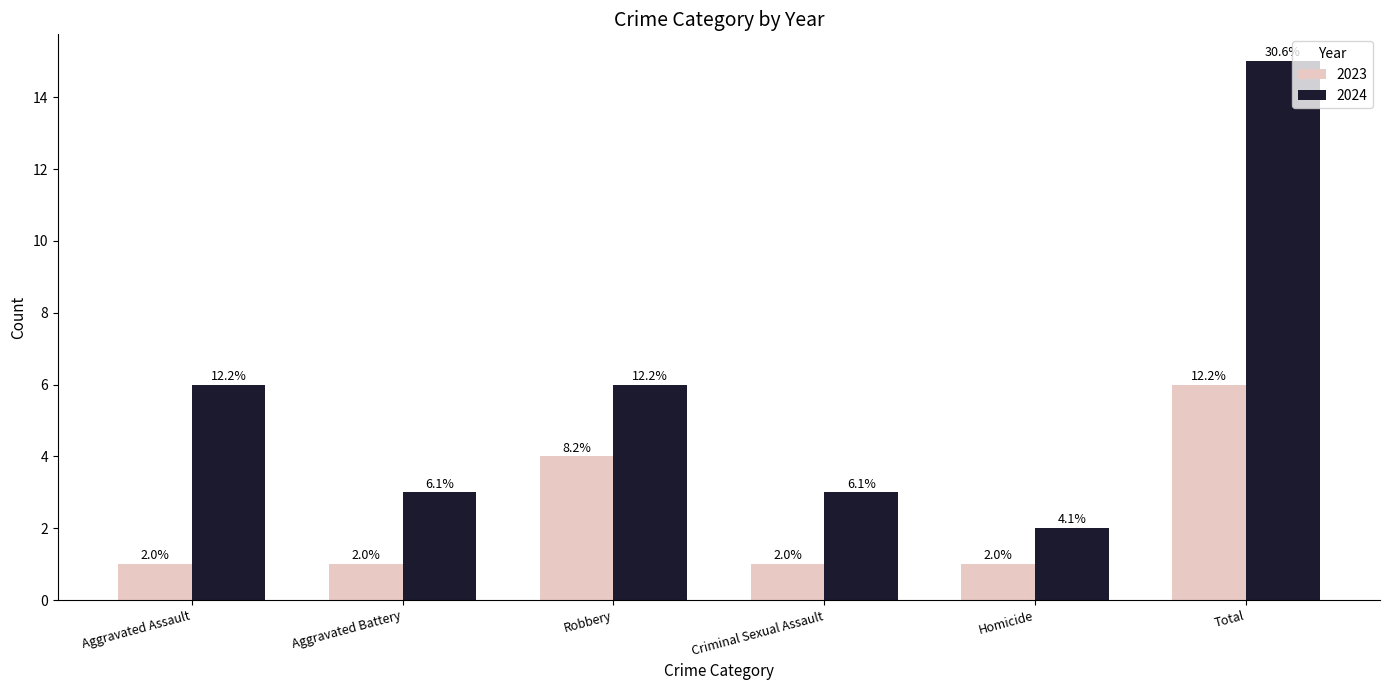

What are all the series names shown in the legend?

2023, 2024